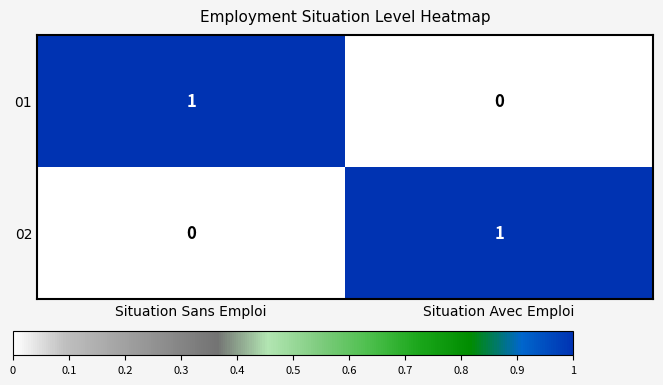

What is the spread (max minus min) of values at Situation Sans Emploi?

1